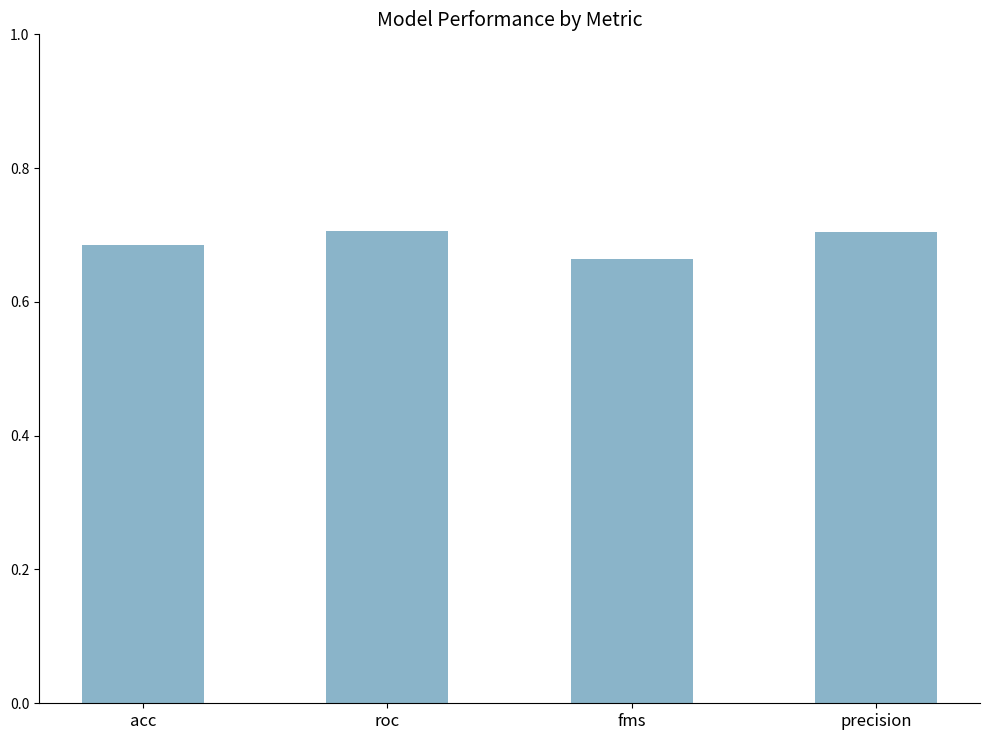

Count the values in the range 0 to 1.

4